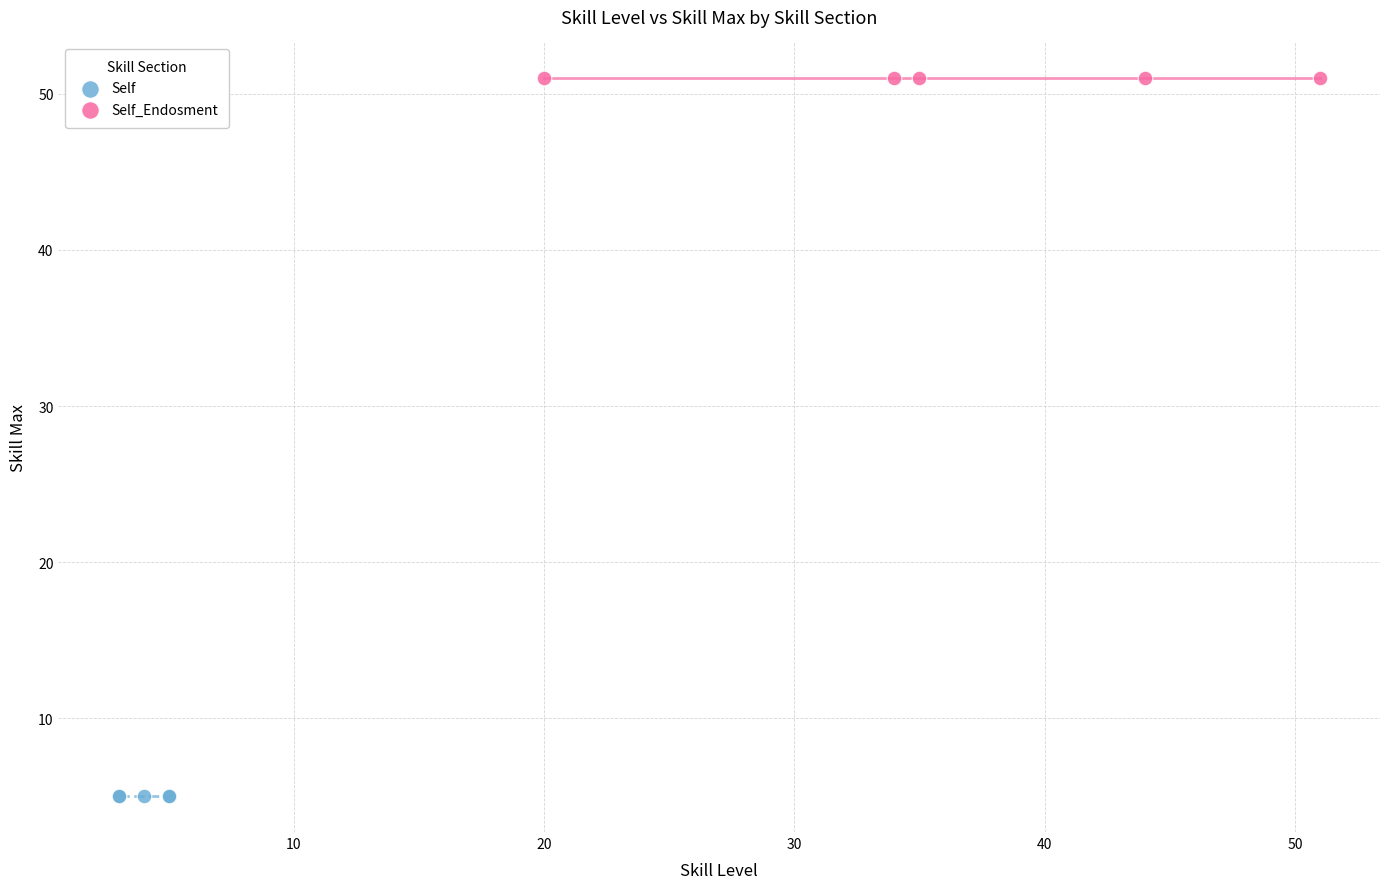

Which series contains the lowest Y value?

Self